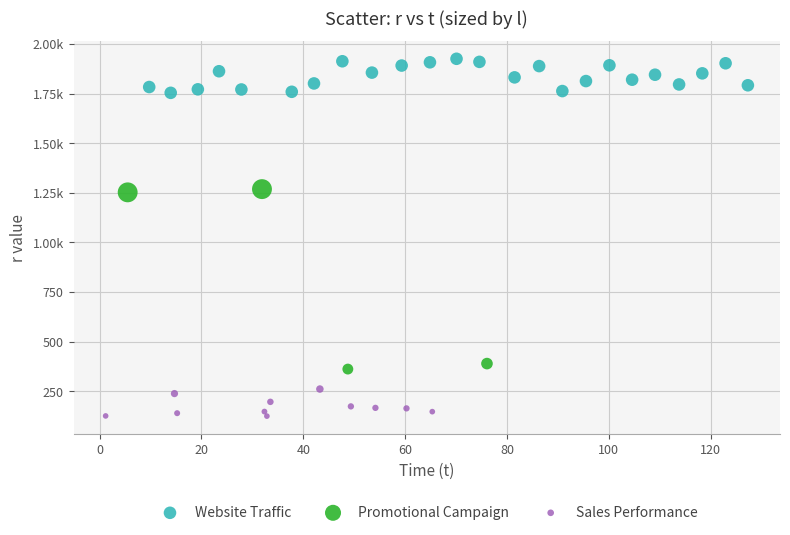

What are all the series names shown in the legend?

Website Traffic, Promotional Campaign, Sales Performance